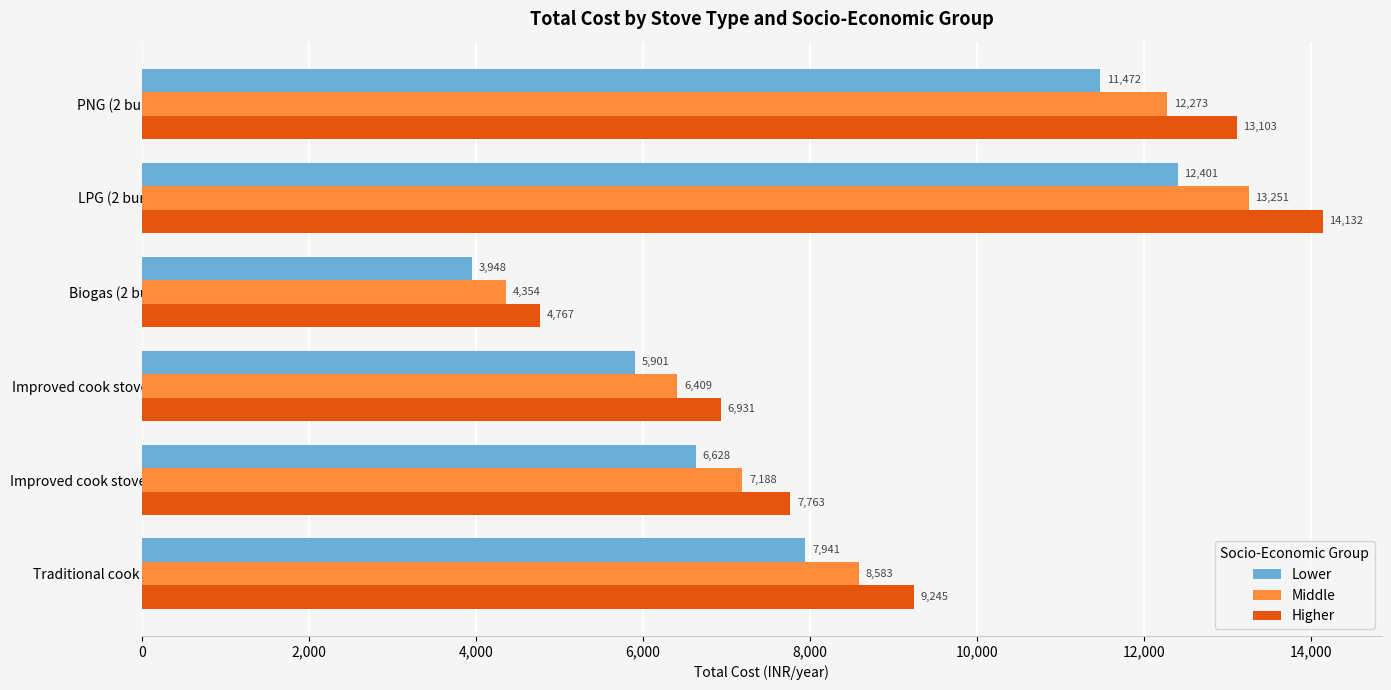

What is the difference between the second highest and minimum values in the Middle series?

7919.0